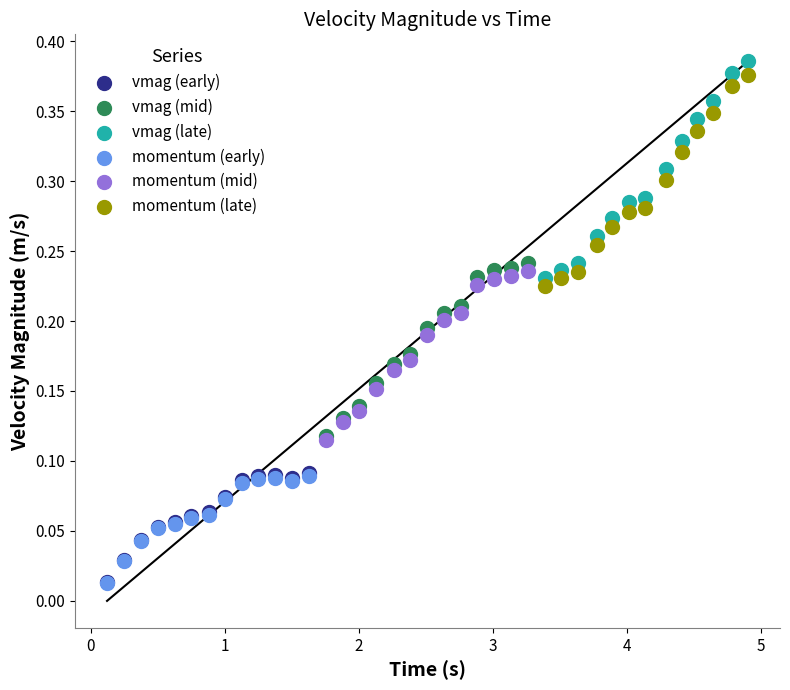

Which series has the widest spread of Y values?

vmag (late)